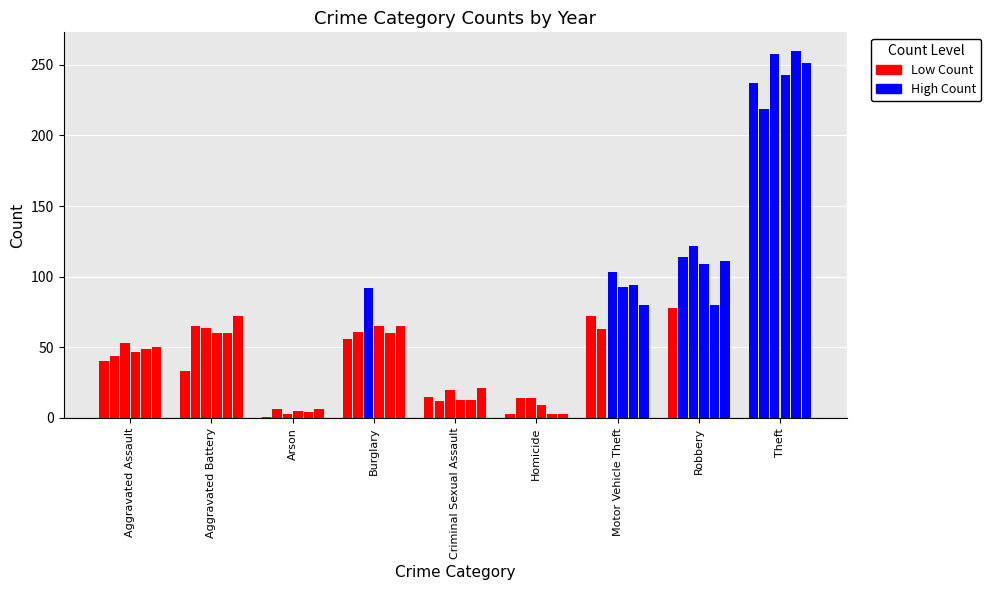

How many groups of bars are there?

9